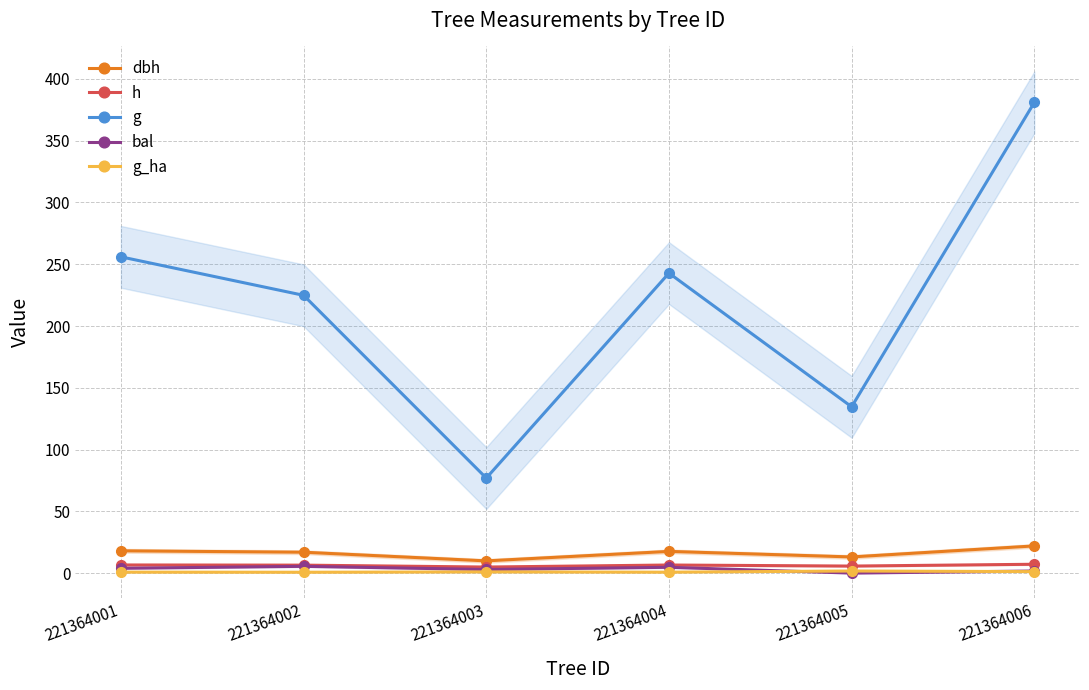

Is the value of h at 221364005 greater than the value of g_ha at 221364001?

Yes